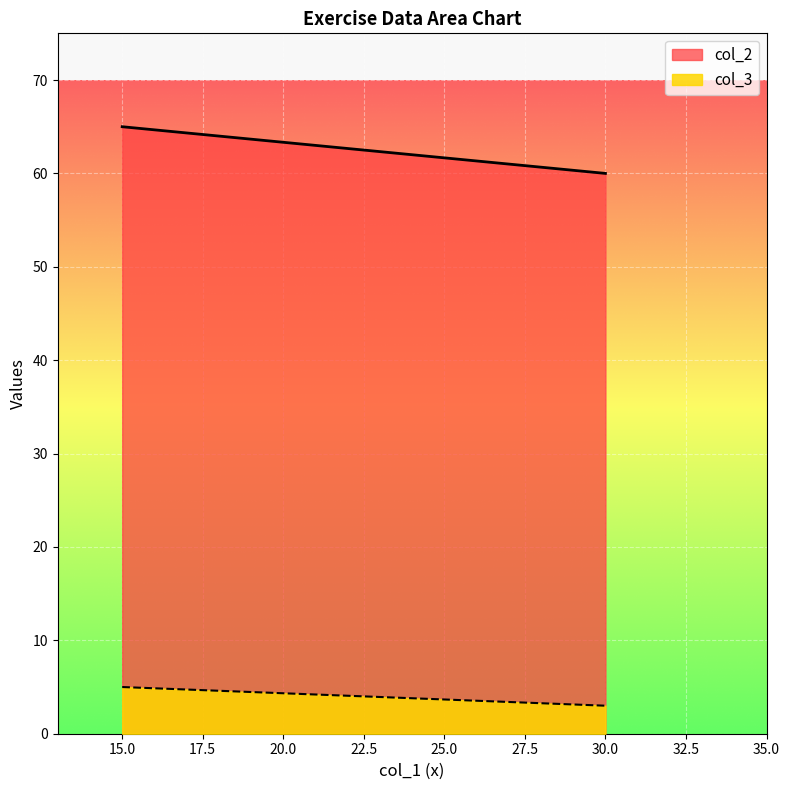

List the series in order of their overall mean, highest first.

col_2, col_3